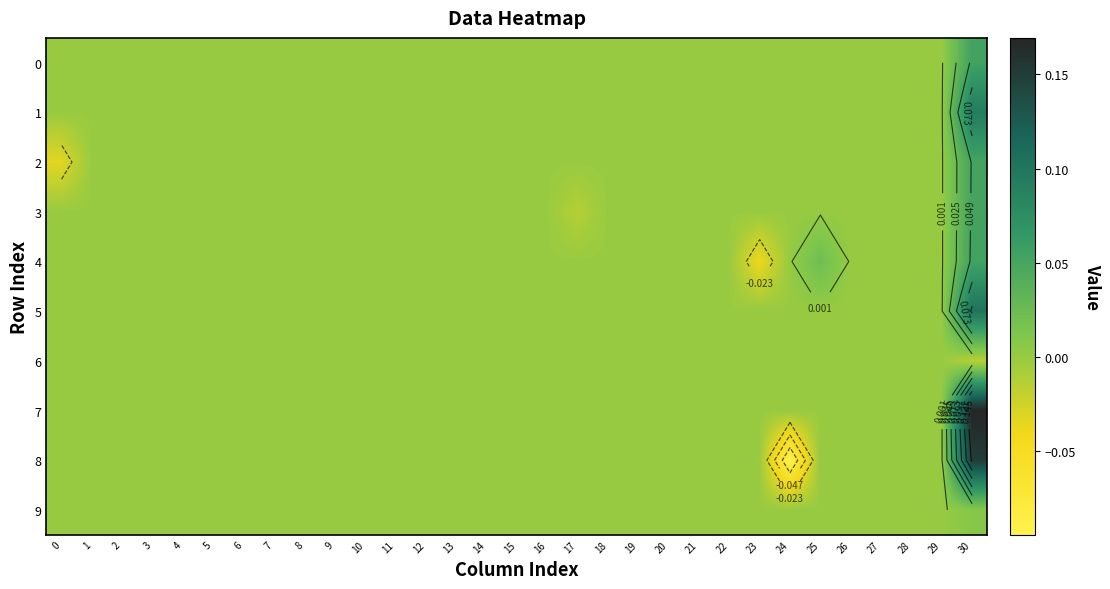

Which has a higher value, 14 or 3?

14